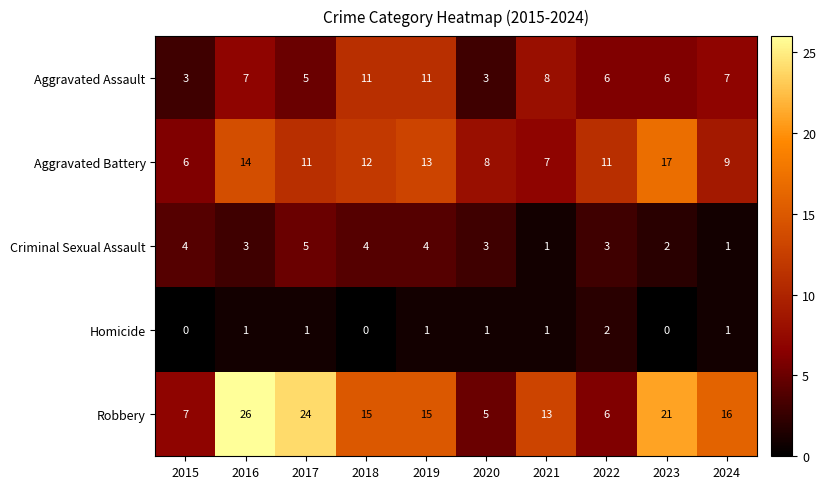

At which label does Homicide reach its peak?

2022